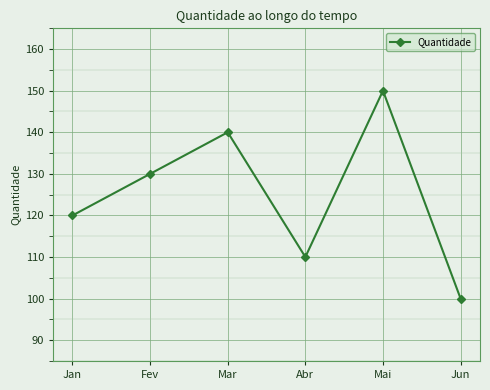

How many lines are shown in the chart?

1